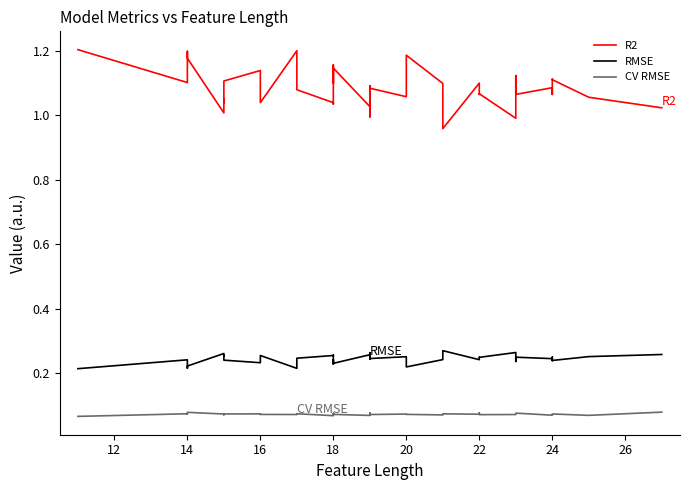

How many lines are shown in the chart?

3